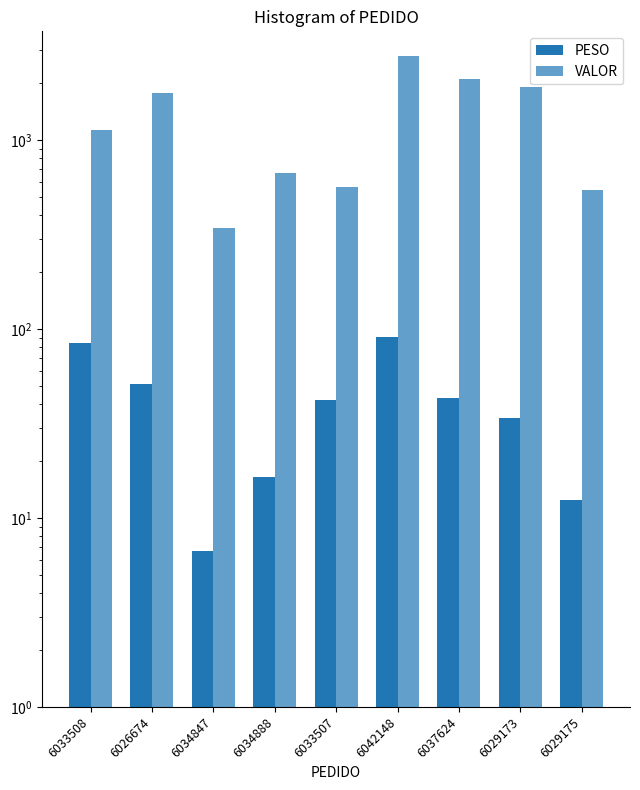

True or false: PESO has a value of 12.5 at 6029175.

True